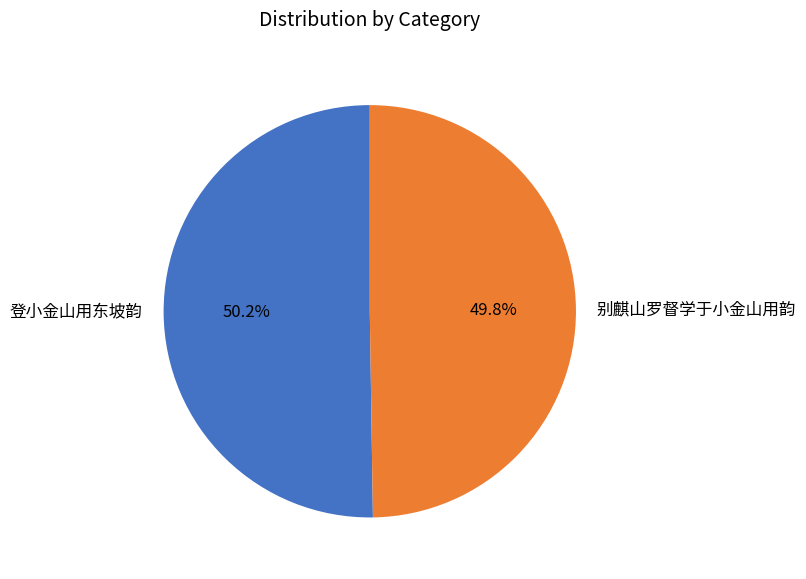

True or false: 别麒山罗督学于小金山用韵 accounts for 50% of the total.

True